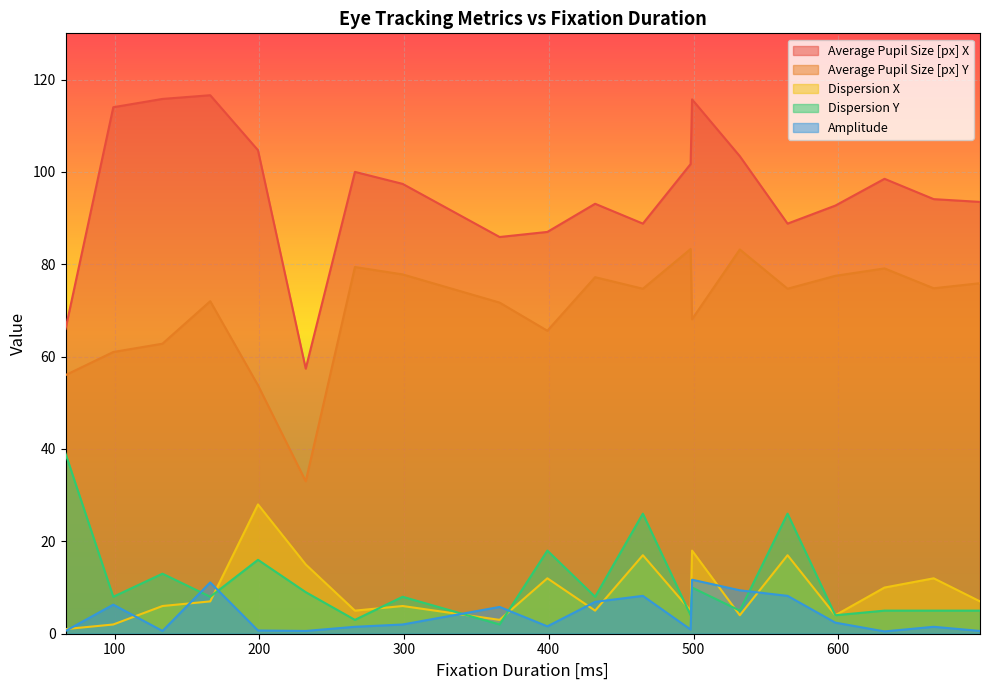

Reading right to left, transcribe all the data shown in this chart.

Average Pupil Size [px] X: 698=93.5	666=94.1	632=98.5	598=92.7	565=88.8	532=103.4	499=115.7	498=101.7	465=88.8	432=93.1	399=87.0	366=85.9	299=97.4	266=100.0	232=57.4	199=104.7	166=116.6	133=115.8	99=114.0	66=66.0
Average Pupil Size [px] Y: 698=75.9	666=74.8	632=79.1	598=77.5	565=74.7	532=83.2	499=68.1	498=83.3	465=74.7	432=77.2	399=65.6	366=71.7	299=77.8	266=79.4	232=33.0	199=53.8	166=72.0	133=62.8	99=61.0	66=56.0
Dispersion X: 698=7.0	666=12.0	632=10.0	598=4.0	565=17.0	532=4.0	499=18.0	498=5.0	465=17.0	432=5.0	399=12.0	366=3.0	299=6.0	266=5.0	232=15.0	199=28.0	166=7.0	133=6.0	99=2.0	66=1.0
Dispersion Y: 698=5.0	666=5.0	632=5.0	598=4.0	565=26.0	532=5.0	499=10.0	498=4.0	465=26.0	432=8.0	399=18.0	366=2.0	299=8.0	266=3.0	232=9.0	199=16.0	166=8.0	133=13.0	99=8.0	66=39.0
Amplitude: 698=0.6	666=1.5	632=0.5	598=2.4	565=8.2	532=9.4	499=11.7	498=0.9	465=8.2	432=6.9	399=1.6	366=5.8	299=2.0	266=1.5	232=0.6	199=0.7	166=11.1	133=0.6	99=6.3	66=0.6